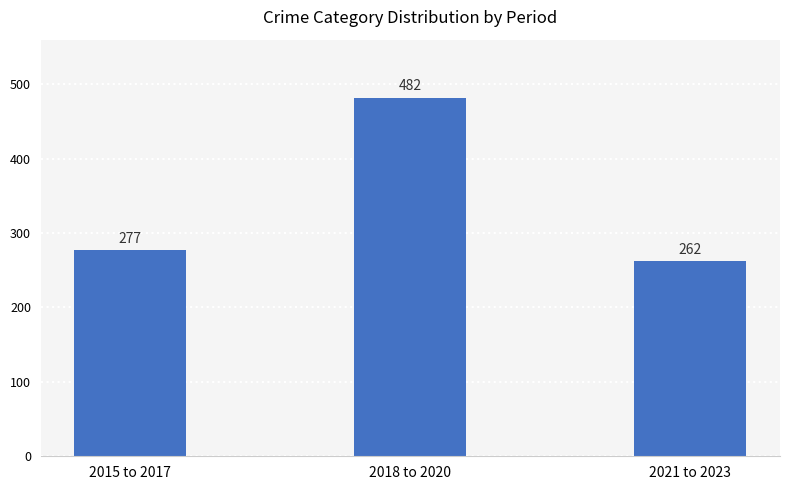

What is the sum of all values?

1021